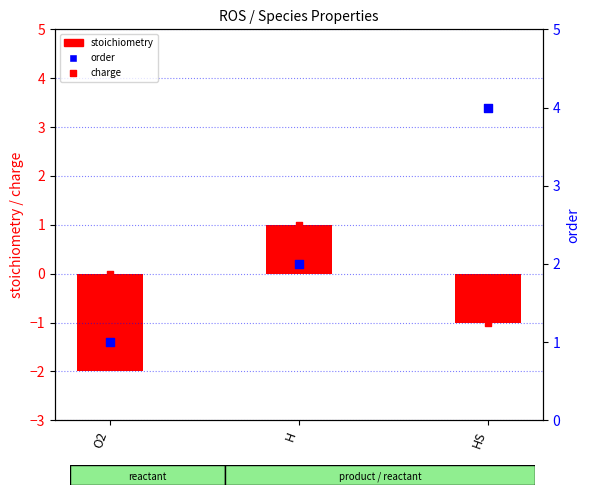

What are all the series names shown in the legend?

stoichiometry, charge, order